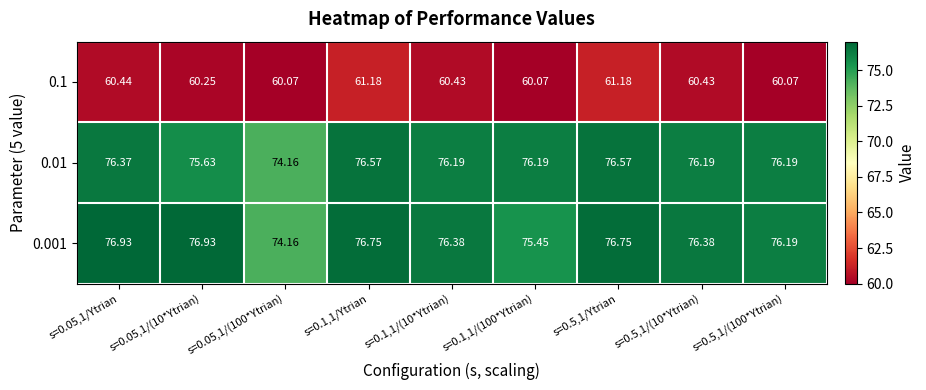

Is the value of 0.1 at s=0.5,1/Ytrian greater than the value of 0.01 at s=0.5,1/(100*Ytrian)?

No